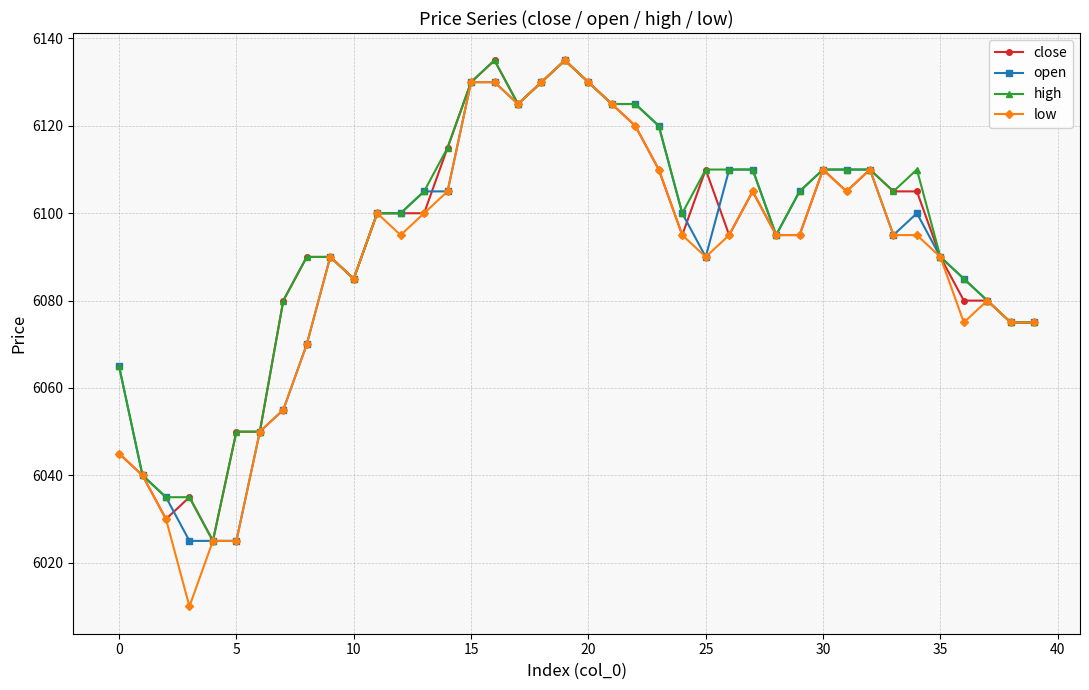

Which series has the widest spread of values?

low